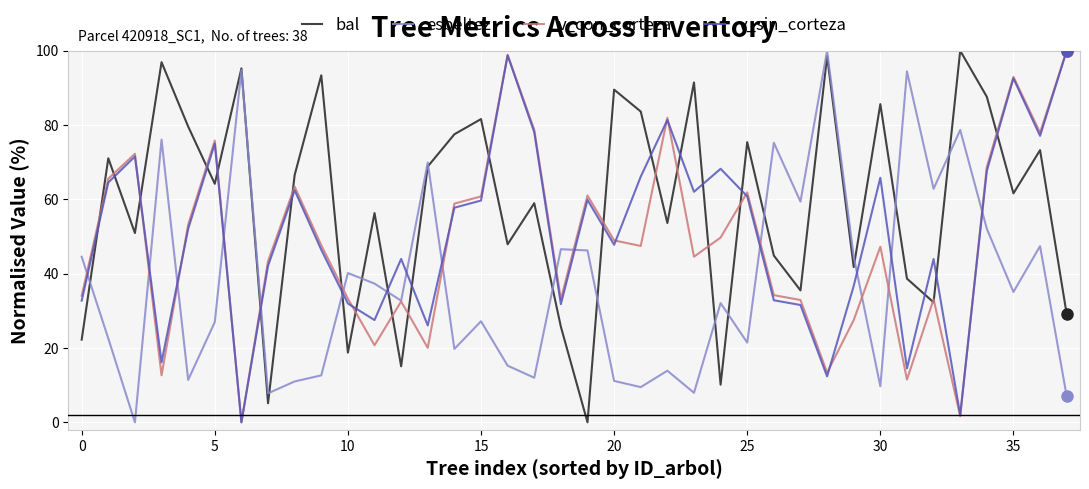

How many intersections are there between bal and esbeltez?

15